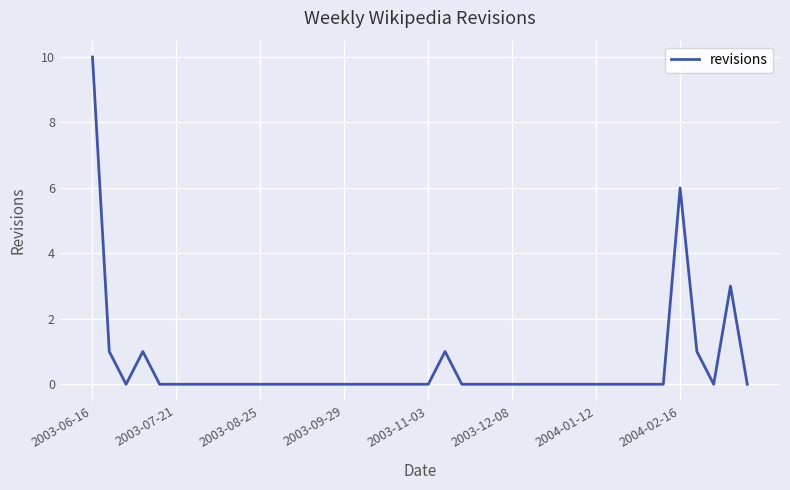

How many lines are shown in the chart?

1